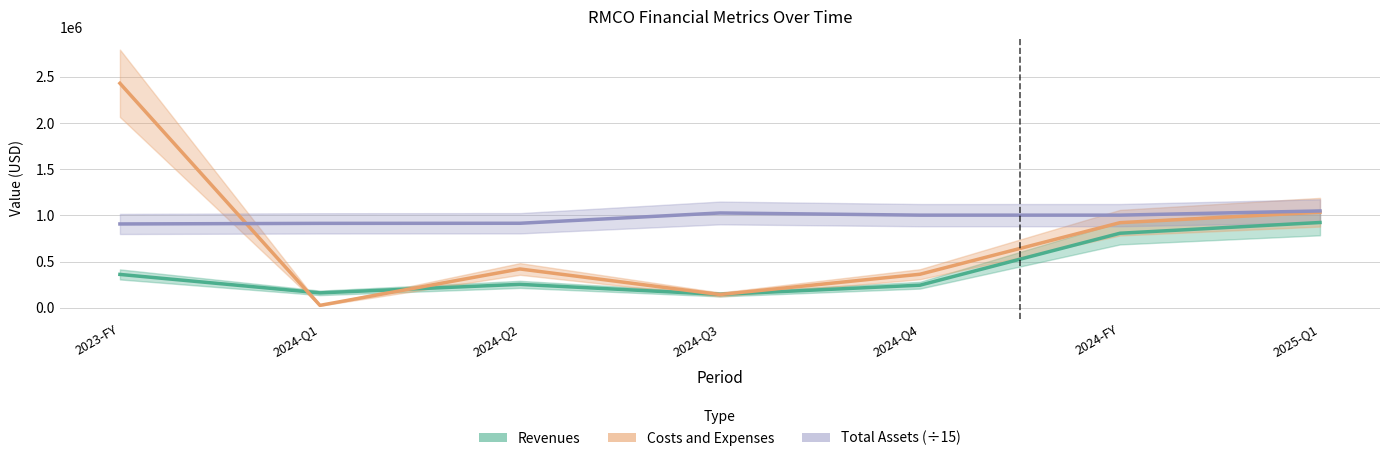

How many series are shown in this chart?

3